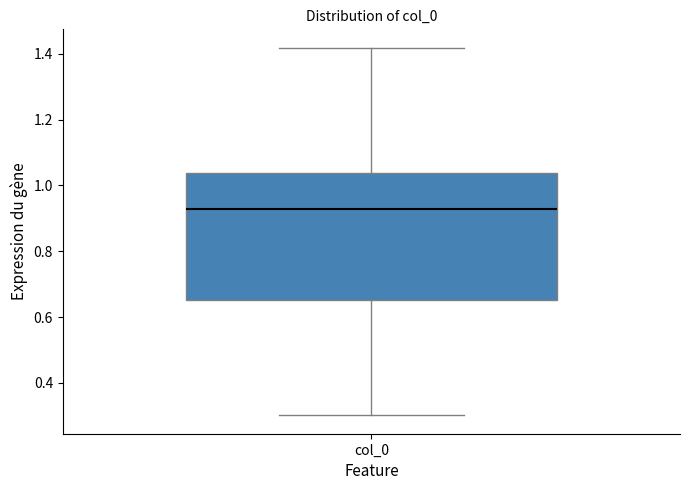

Transcribe this box plot: give where the median line is, the range the box spans, and where the two whiskers end, as read against the y-axis. The values are not printed on the chart, so give them approximately, as read against the axis.

median 0.92, box 0.66 to 1.04, whiskers 0.30 to 1.42